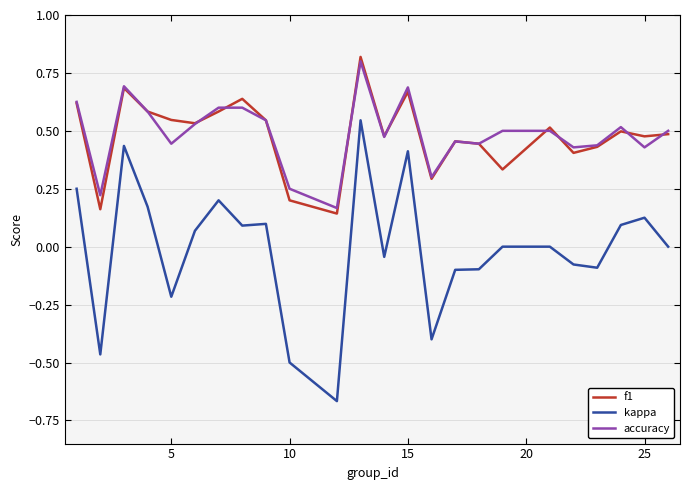

True or false: kappa and f1 intersect in this chart.

False